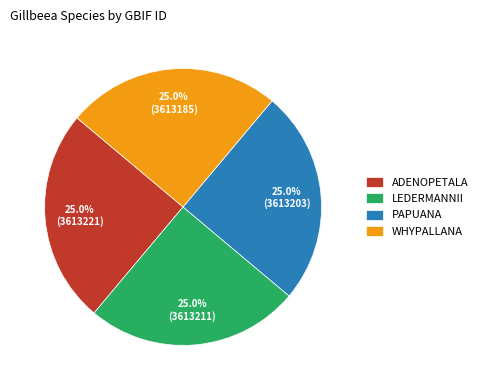

Combined, what portion of the pie is ADENOPETALA and WHYPALLANA?

50.0%